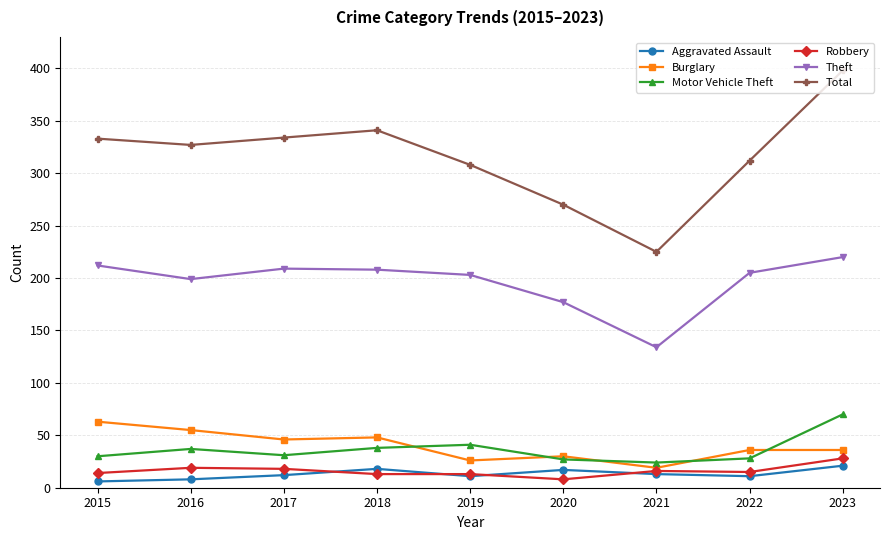

Rank the series by their maximum value, from lowest to highest.

Aggravated Assault, Robbery, Burglary, Motor Vehicle Theft, Theft, Total